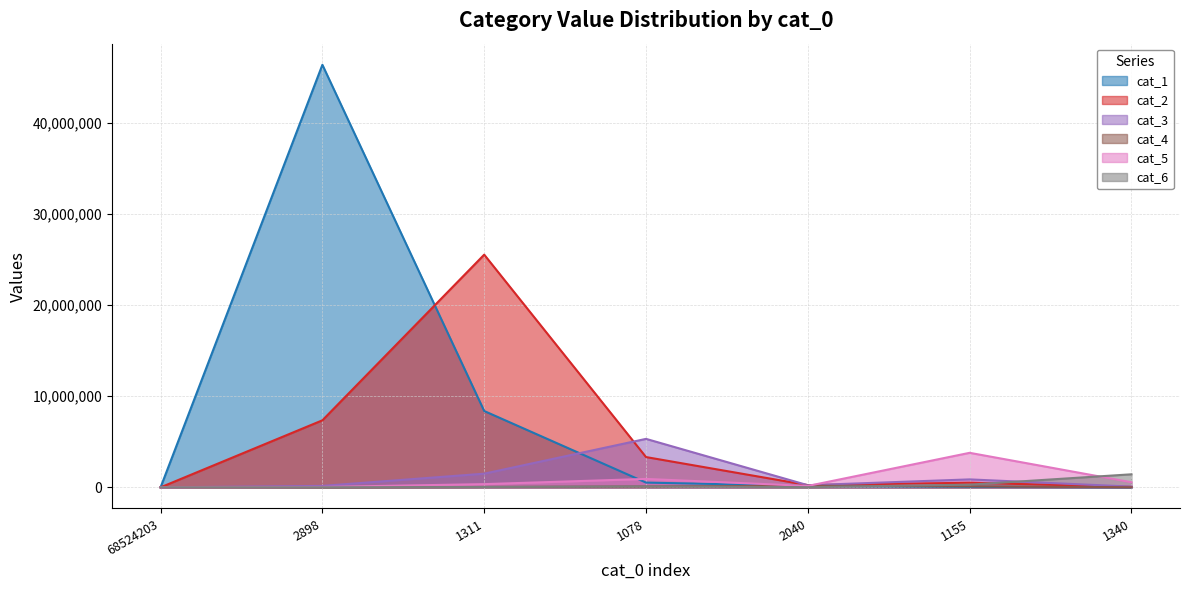

What are all the series names shown in the legend?

cat_1, cat_2, cat_3, cat_4, cat_5, cat_6